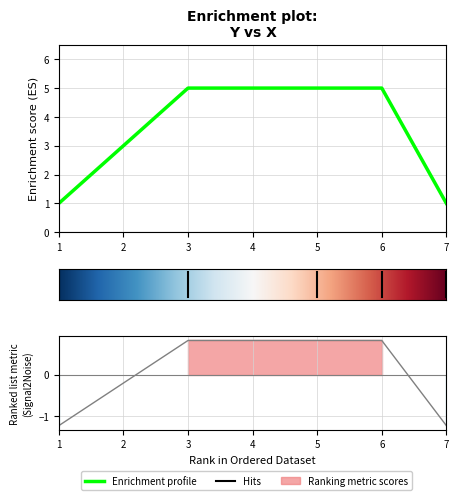

True or false: the data shows 1 at 1.

True